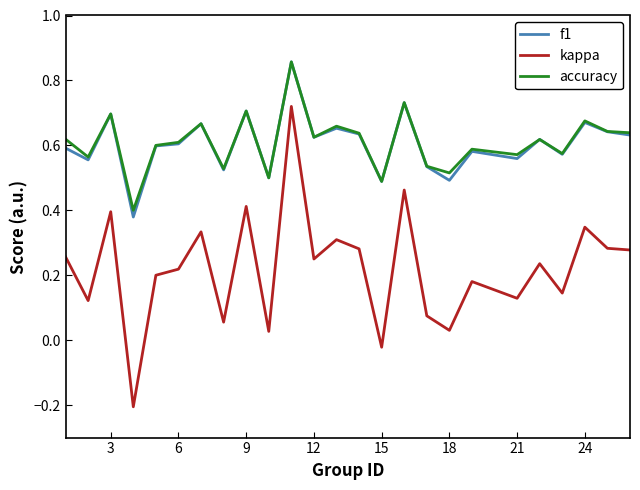

True or false: kappa and f1 intersect in this chart.

False